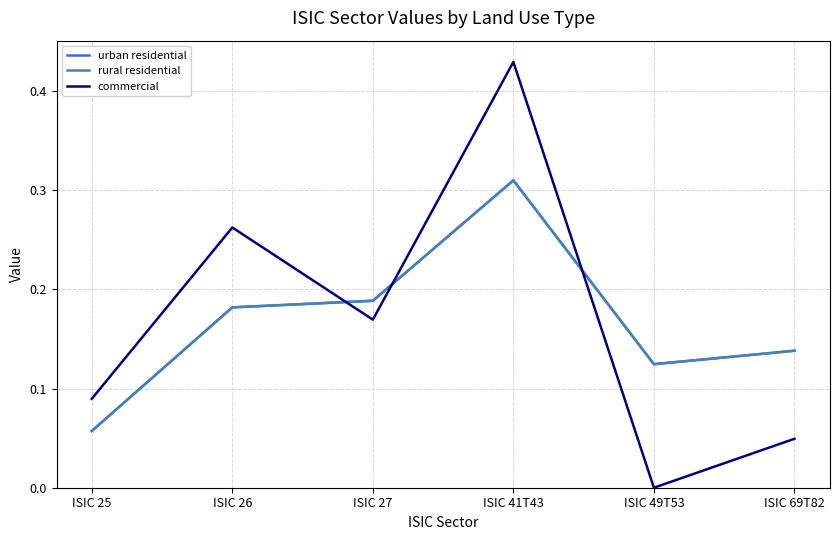

Is this an area chart (filled region under the line)?

No